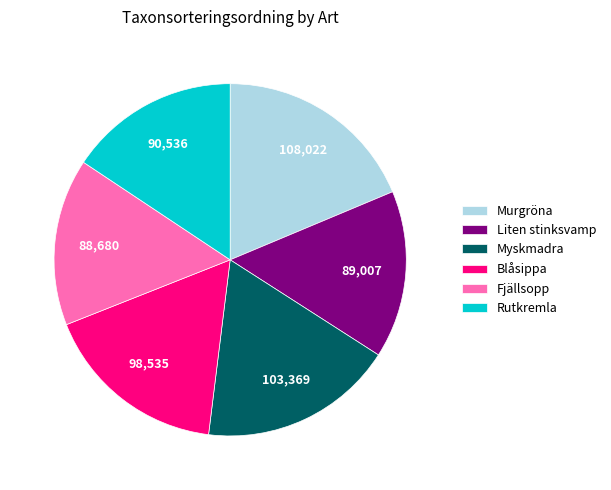

Approximately how many times larger is the value at Rutkremla compared to Blåsippa?

0.9